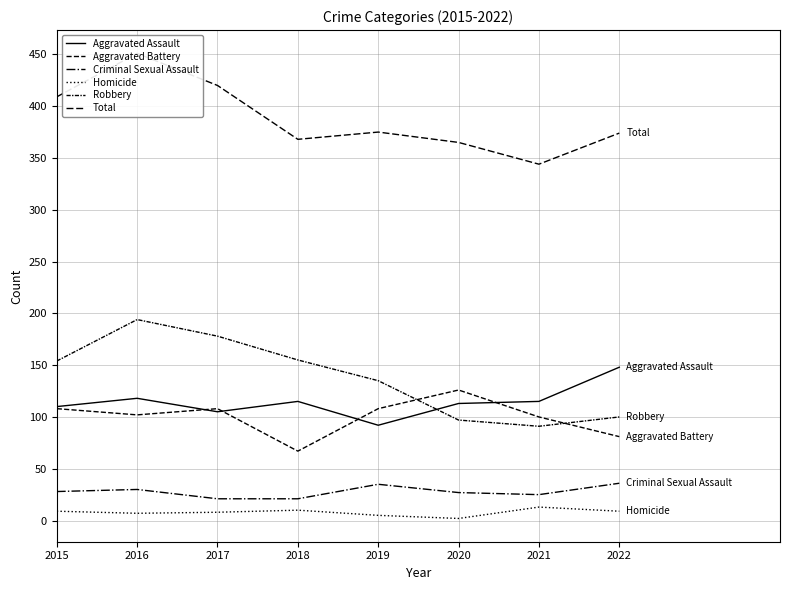

True or false: Total has a value of 365 at 2020.

True